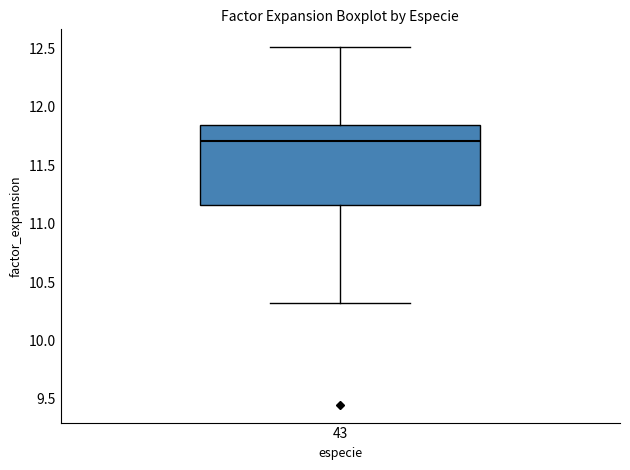

Transcribe this box plot: give where the median line is, the range the box spans, and where the two whiskers end, as read against the y-axis. The values are not printed on the chart, so give them approximately, as read against the axis.

median 11.70, box 11.15 to 11.85, whiskers 10.30 to 12.50